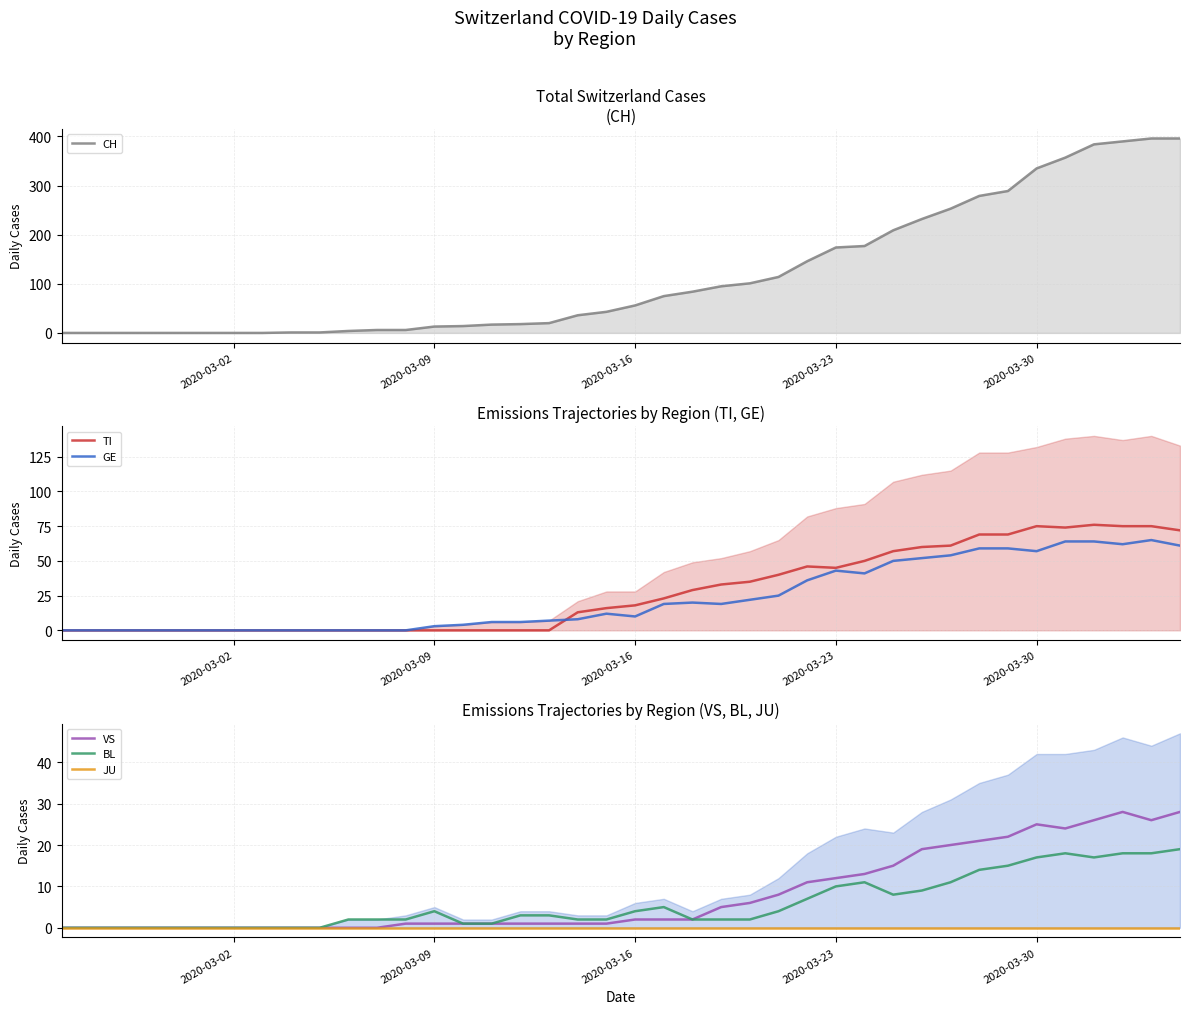

Which series has the largest range (max minus min)?

CH